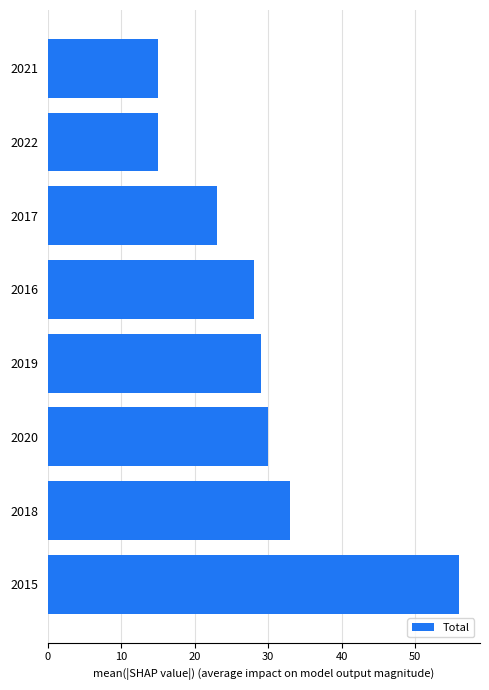

Reading bottom to top, extract all data points from this chart.

56	33	30	29	28	23	15	15